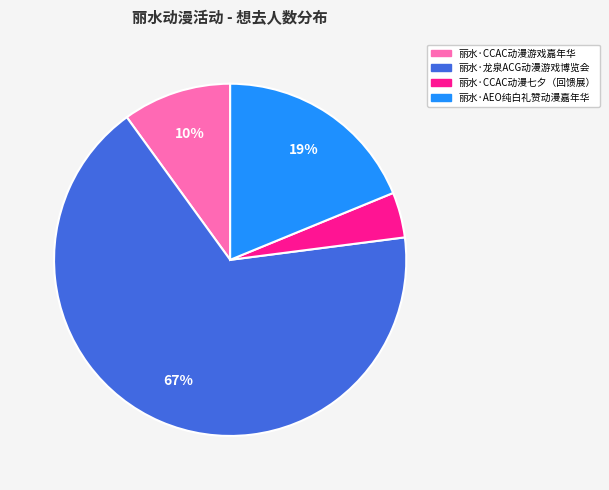

Count the number of slices in the pie.

4